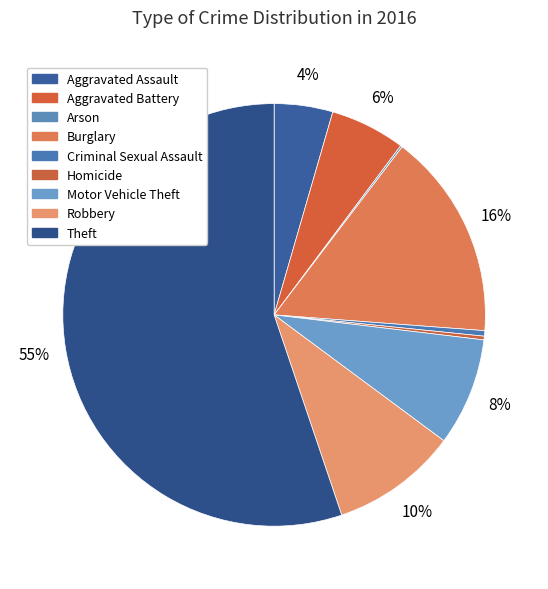

To the nearest percent, what is the average slice percentage?

11%